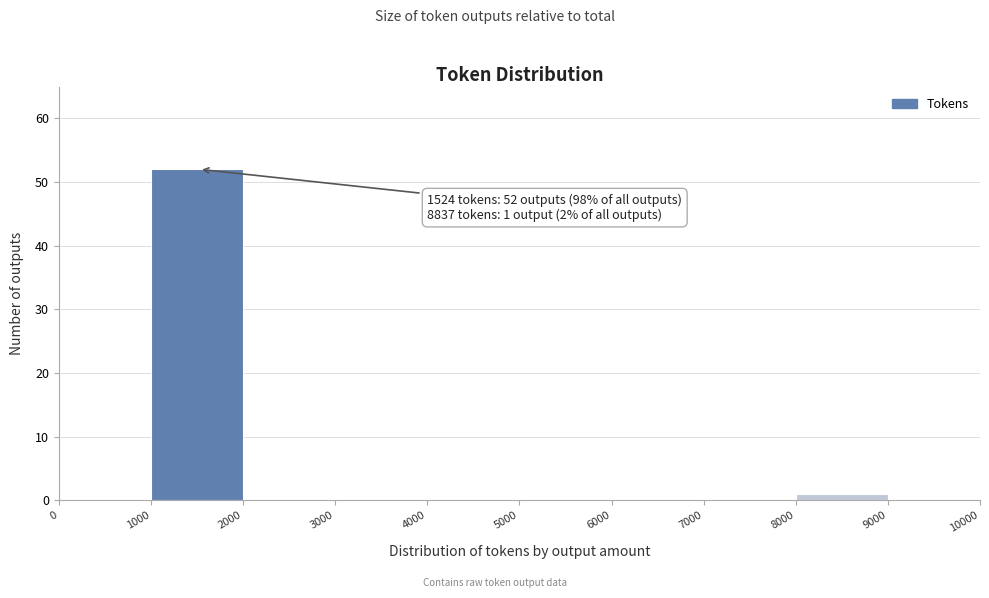

Which range on the x-axis has the tallest bar?

1000 to 2000